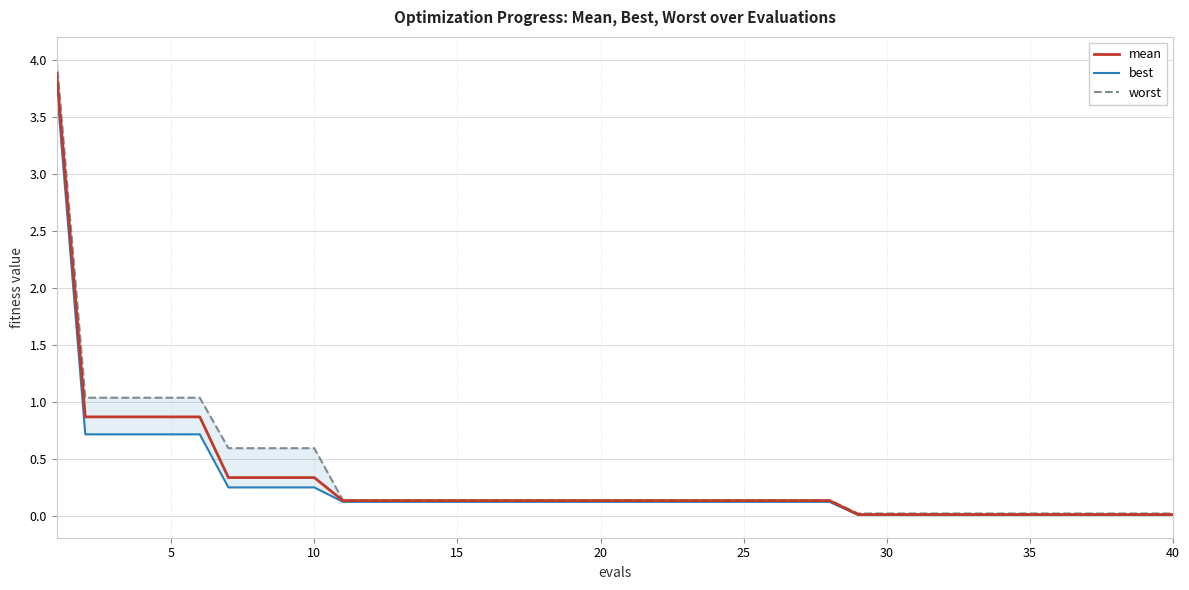

The value of mean at 40 is 0.0. True or false?

True